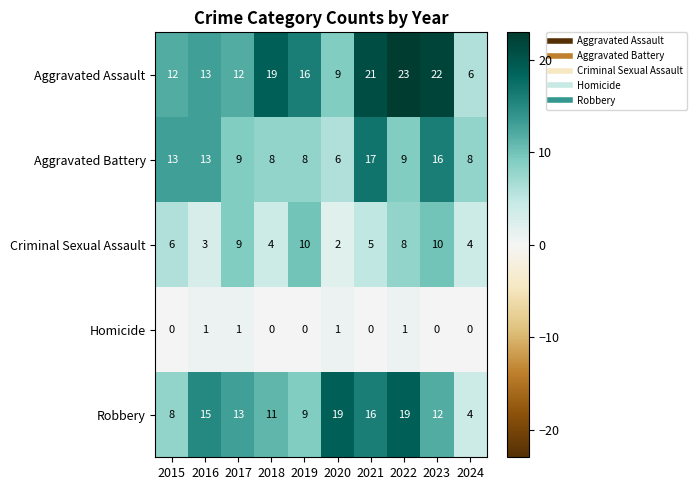

What is the sum of all Robbery values?

126